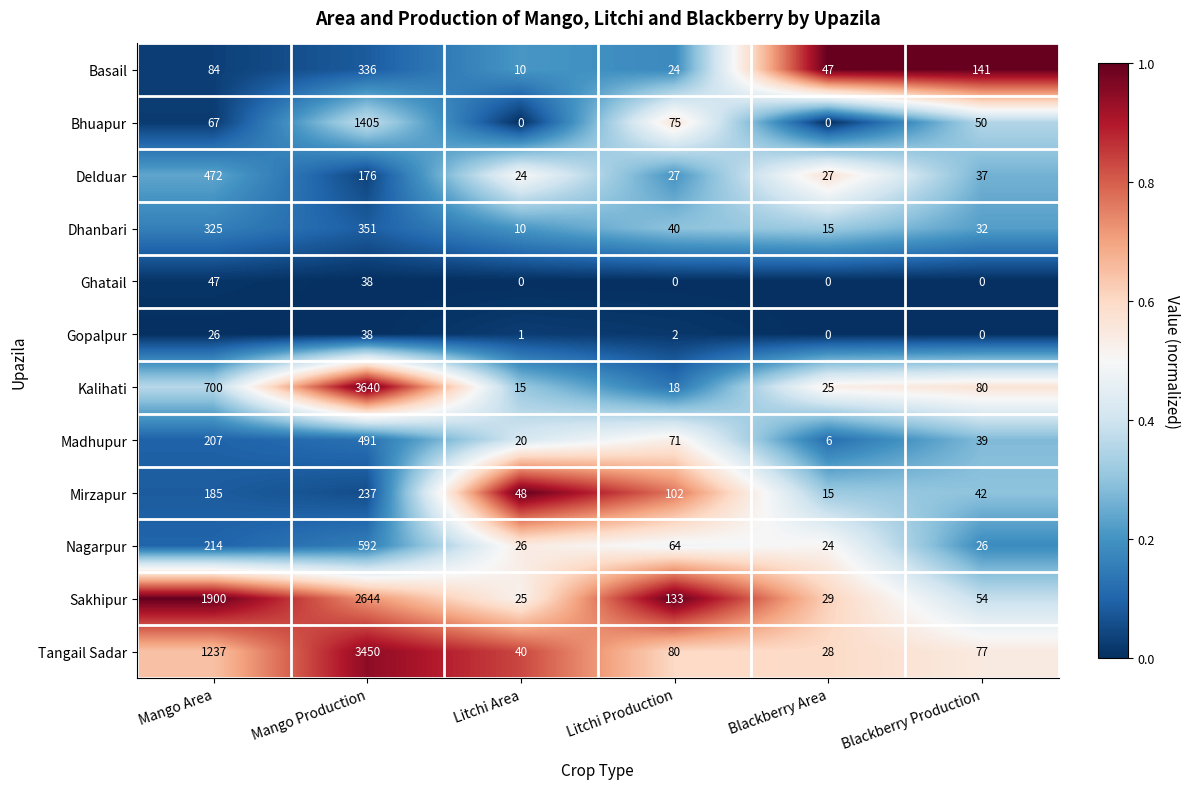

Which series has the widest spread of values?

Kalihati